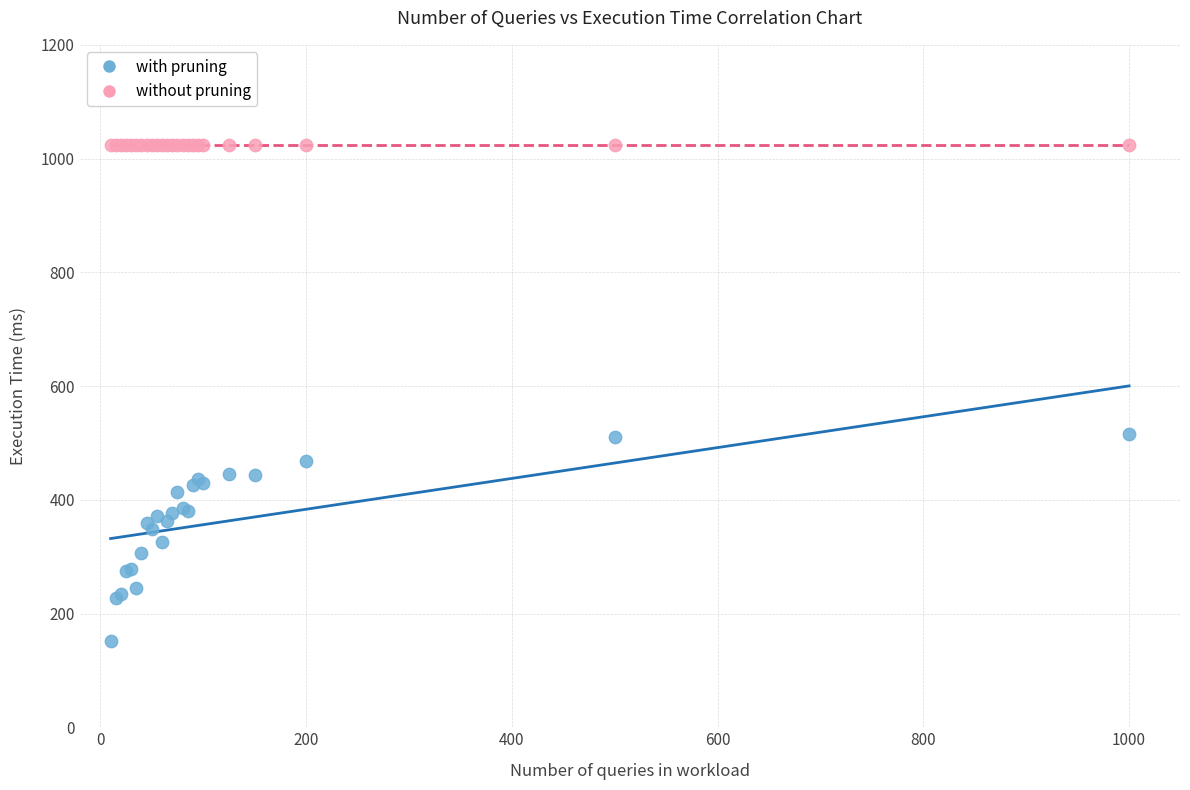

Which series reaches the minimum Y coordinate?

with pruning